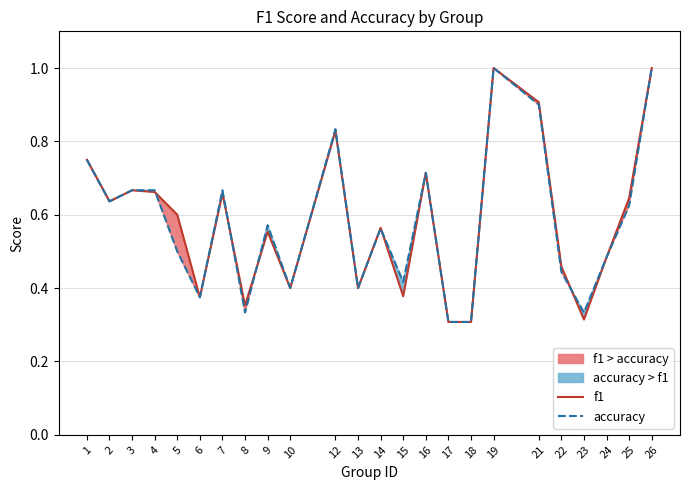

Where do f1 and accuracy first cross each other?

4 and 5